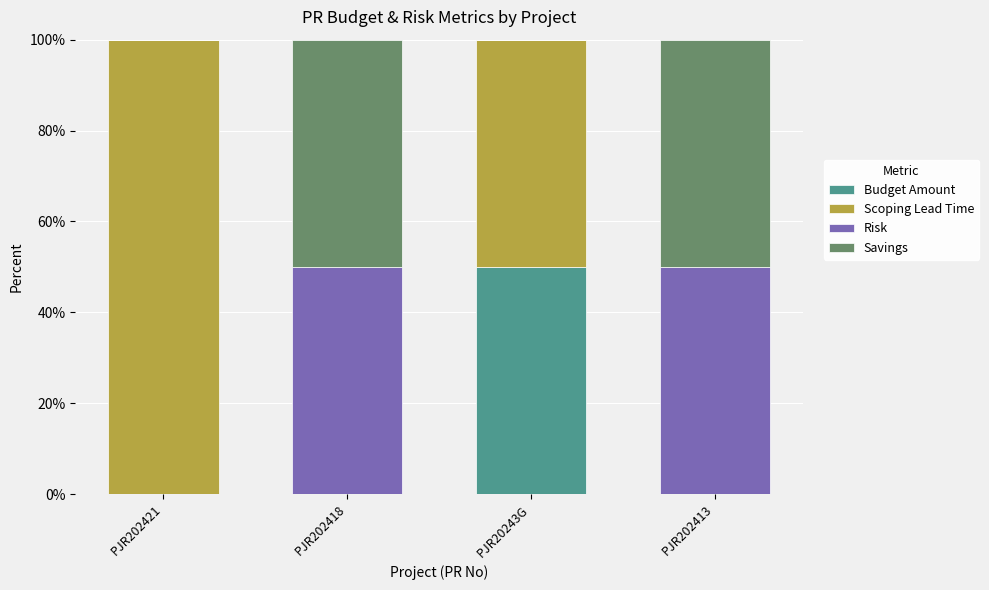

What is the total value across all series at PJR20243G?

100.0